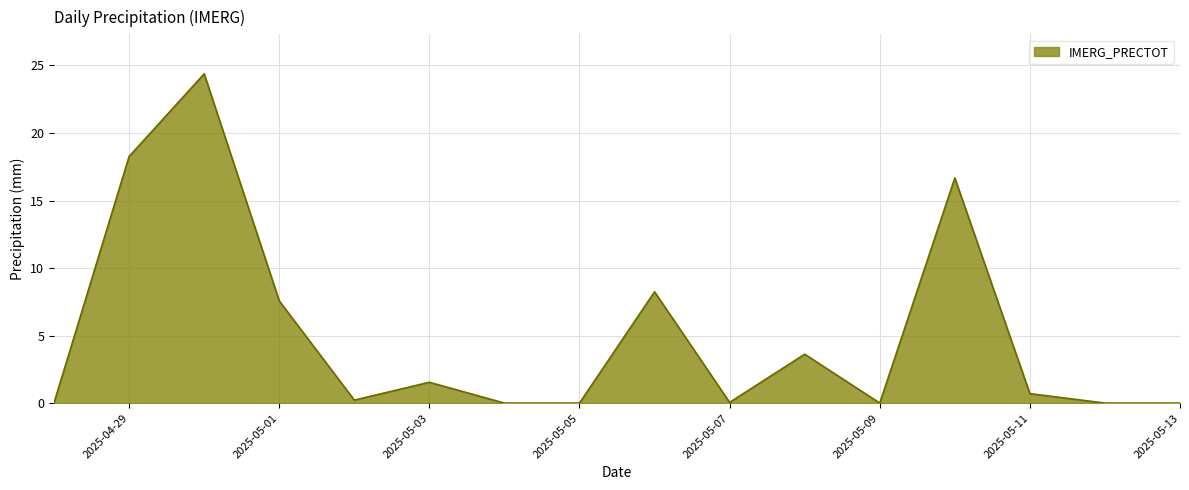

What is the difference between the maximum and minimum values?

24.4